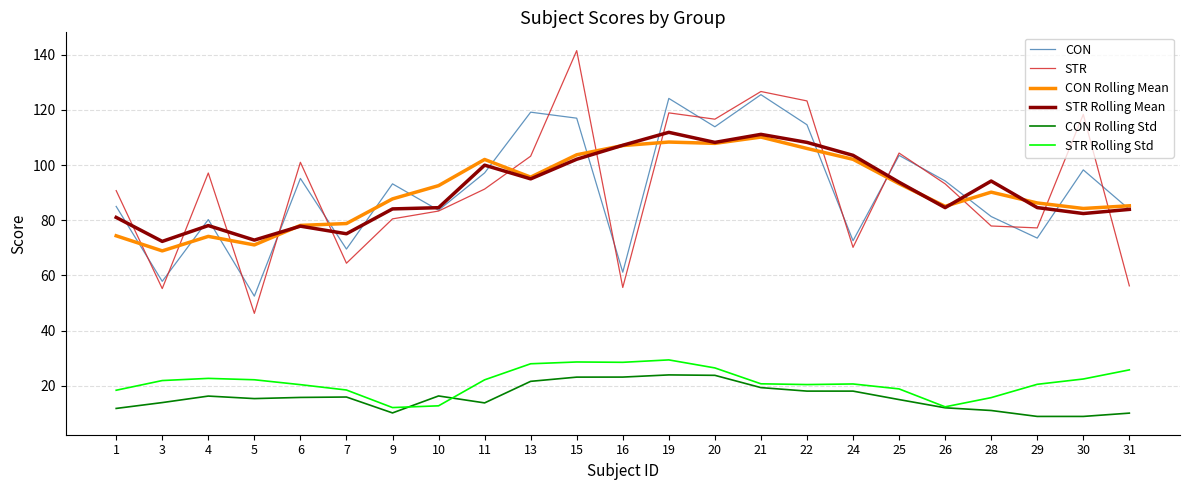

Which series has the widest spread of values?

STR